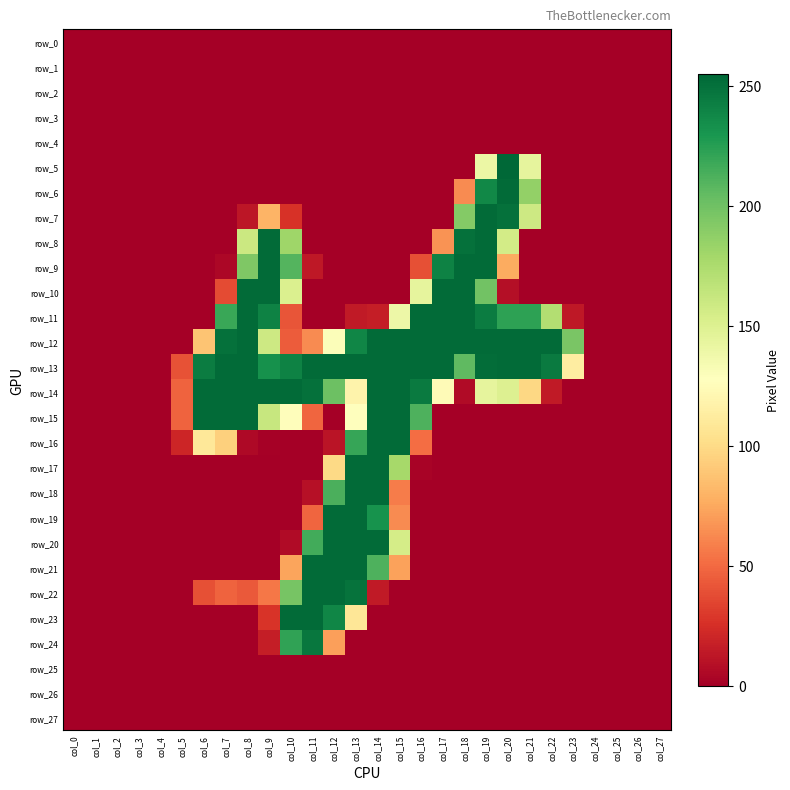

At col_10, list the series in order from largest to smallest.

row_14, row_23, row_13, row_24, row_9, row_22, row_8, row_10, row_15, row_21, row_12, row_11, row_7, row_20, row_0, row_1, row_2, row_3, row_4, row_5, row_6, row_16, row_17, row_18, row_19, row_25, row_26, row_27